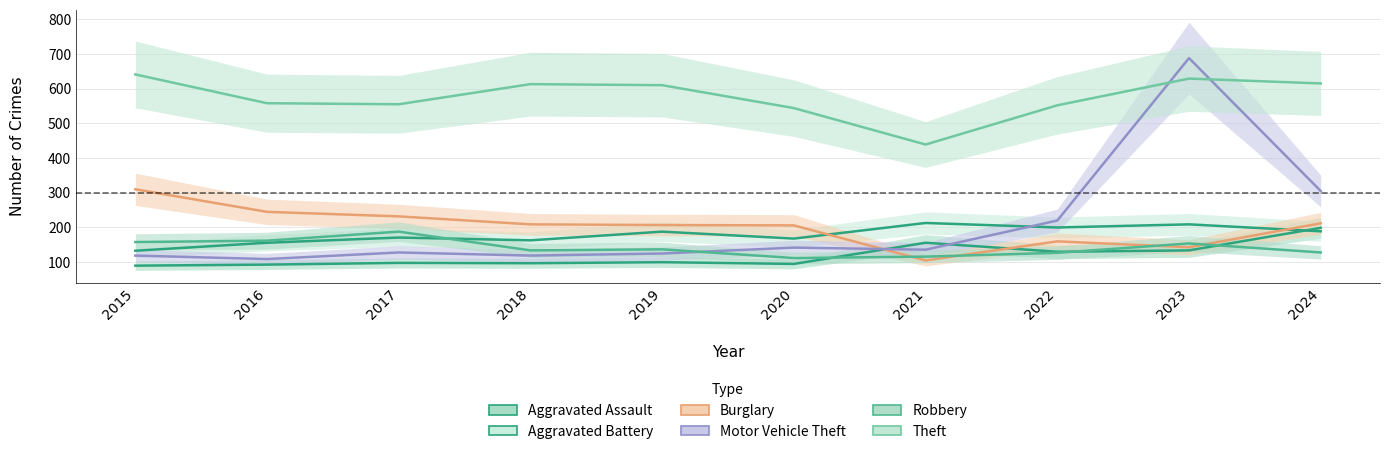

What is the sum of the Aggravated Battery values at 2023 and 2015?

342